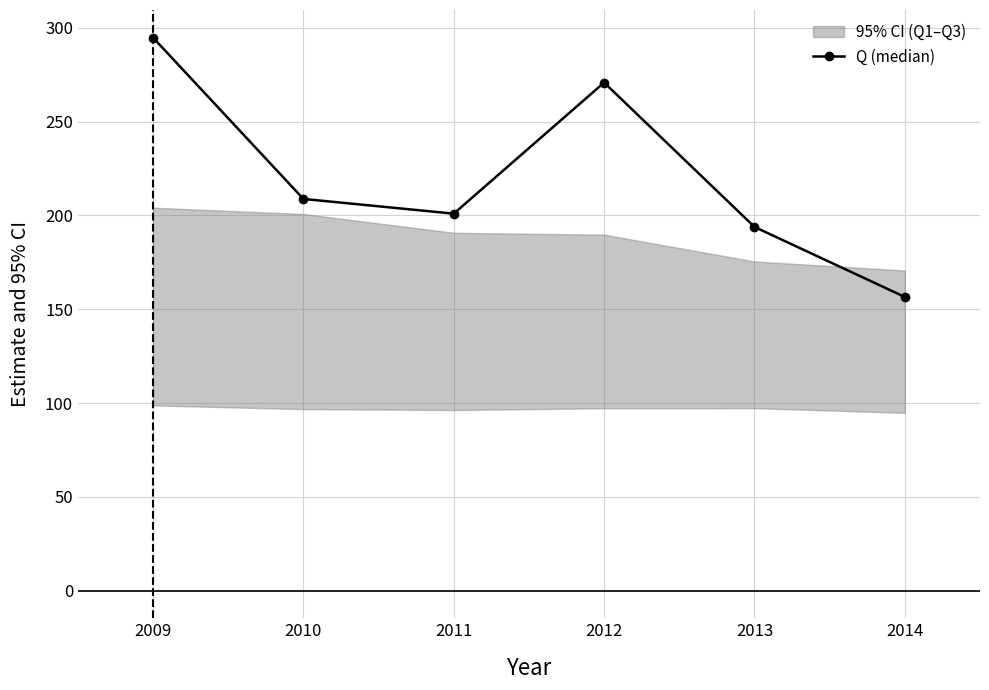

Reading left to right, list all the values displayed in this chart.

294.7	208.8	200.9	270.8	193.9	156.5